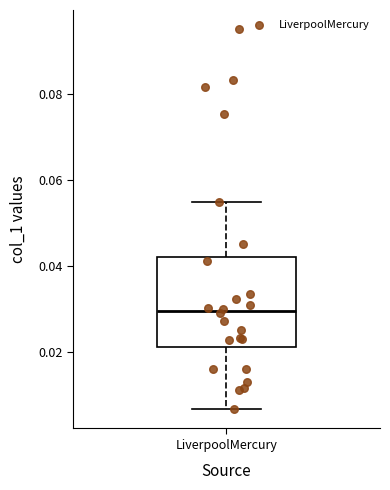

Transcribe this box plot: give where the median line is, the range the box spans, and where the two whiskers end, as read against the y-axis. The values are not printed on the chart, so give them approximately, as read against the axis.

median 0.030, box 0.022 to 0.042, whiskers 0.006 to 0.054